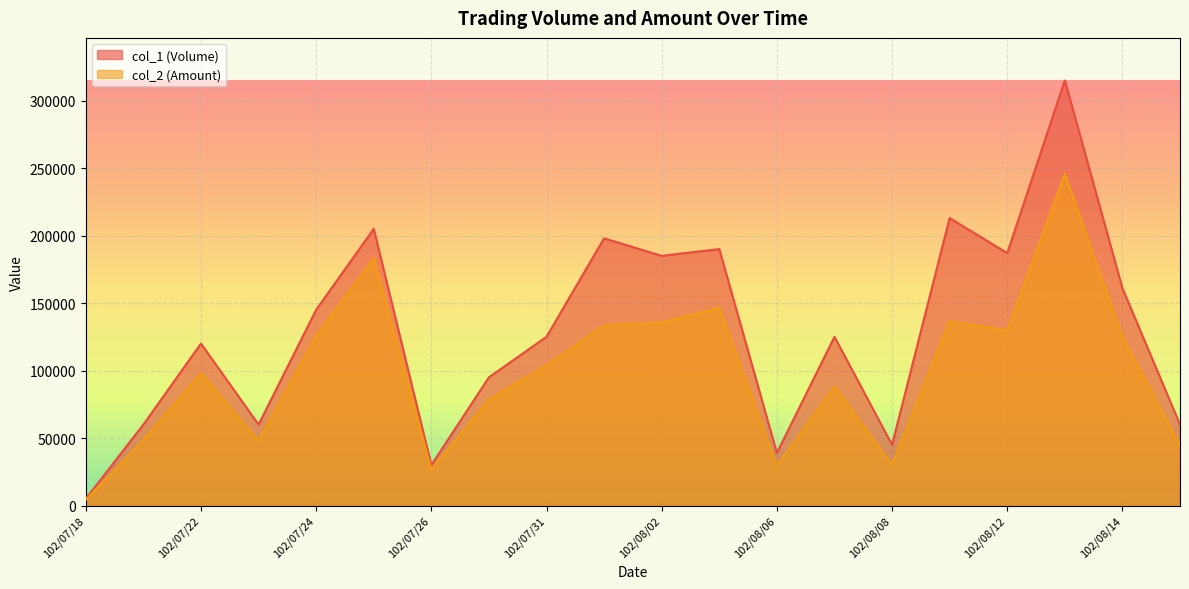

List the series in order of their peak value, lowest first.

col_2 (Amount), col_1 (Volume)